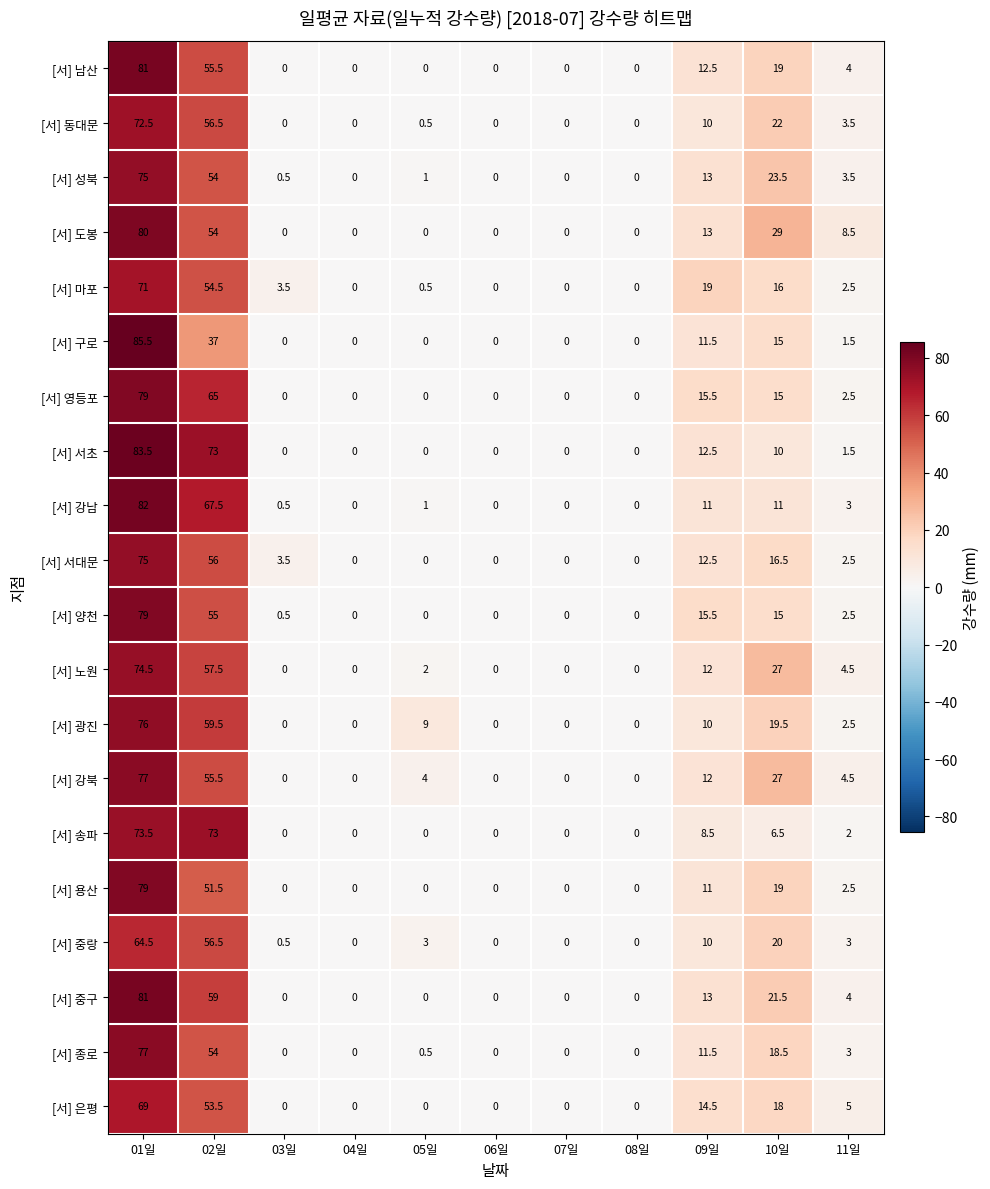

Is it true that [서] 마포 equals 5.0 at 03일?

False